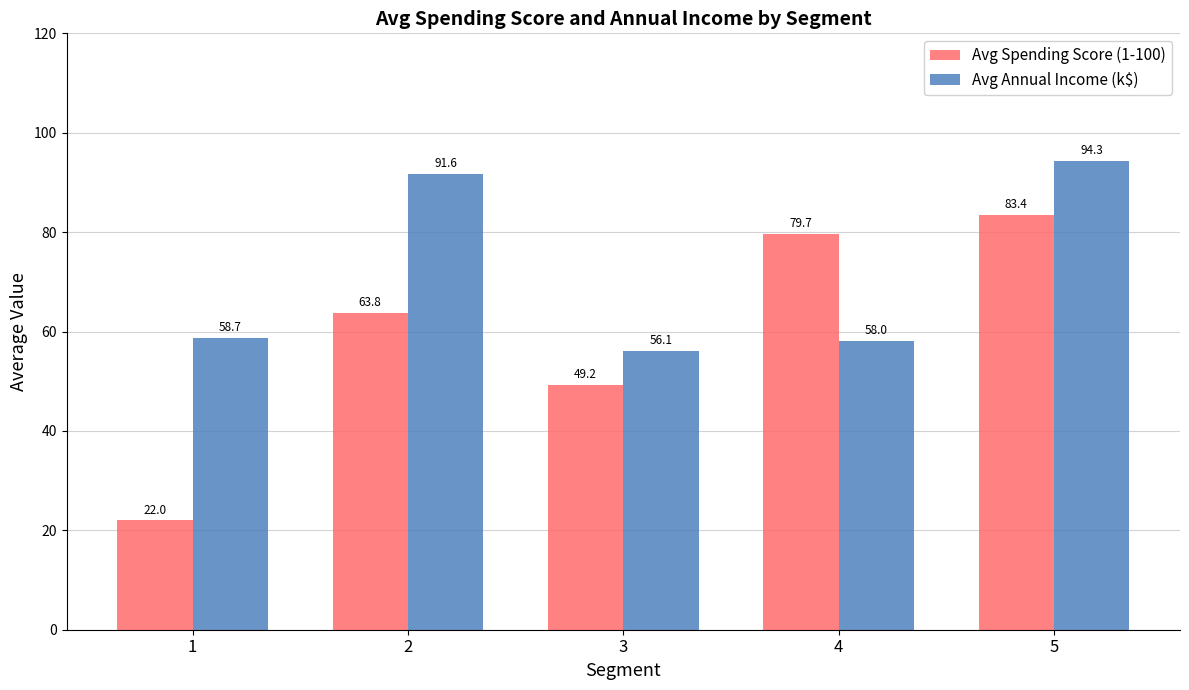

What is the maximum value for Avg Spending Score (1-100)?

83.4